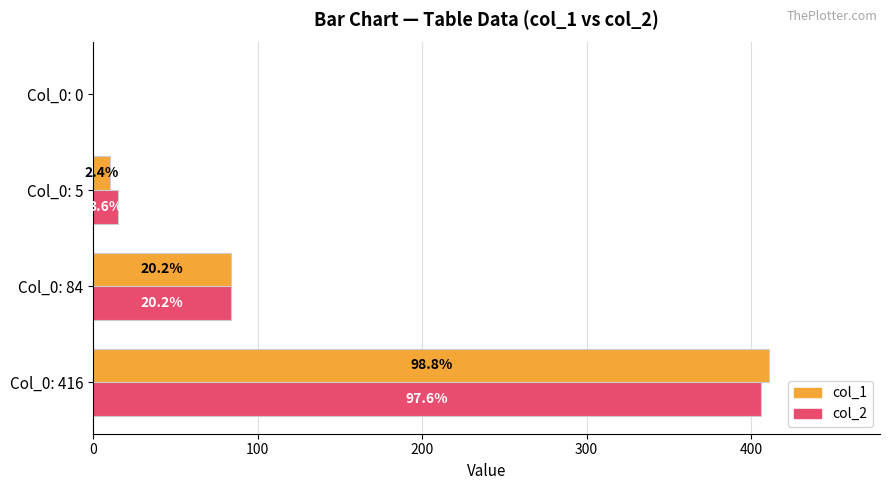

The col_1 (avg-like) series shows 30 at Col_0: 84. True or false?

False